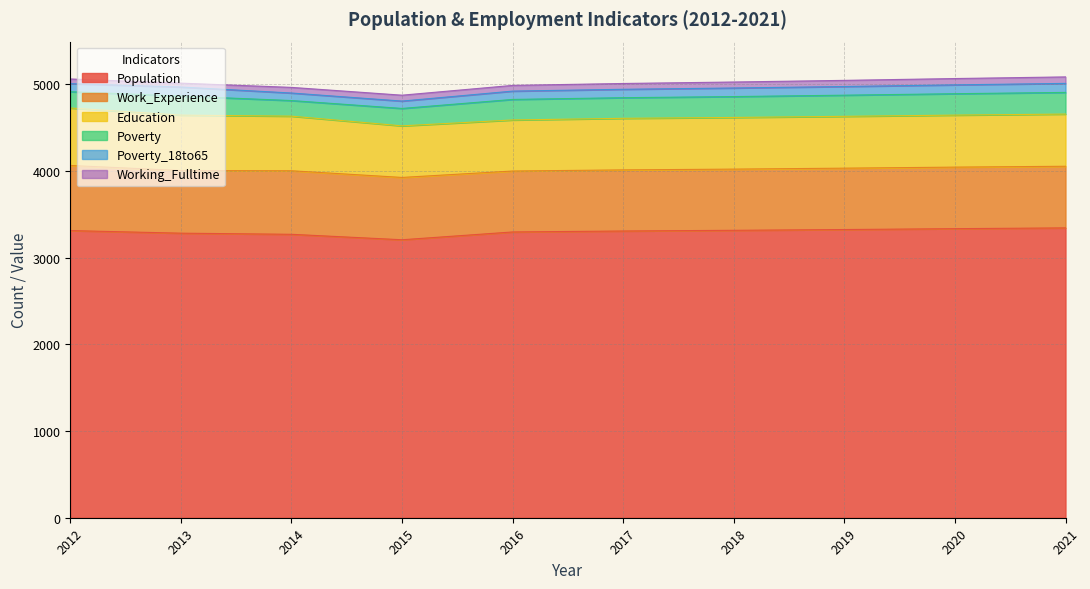

Is the value of Work_Experience at 2017 greater than the value of Poverty at 2013?

Yes